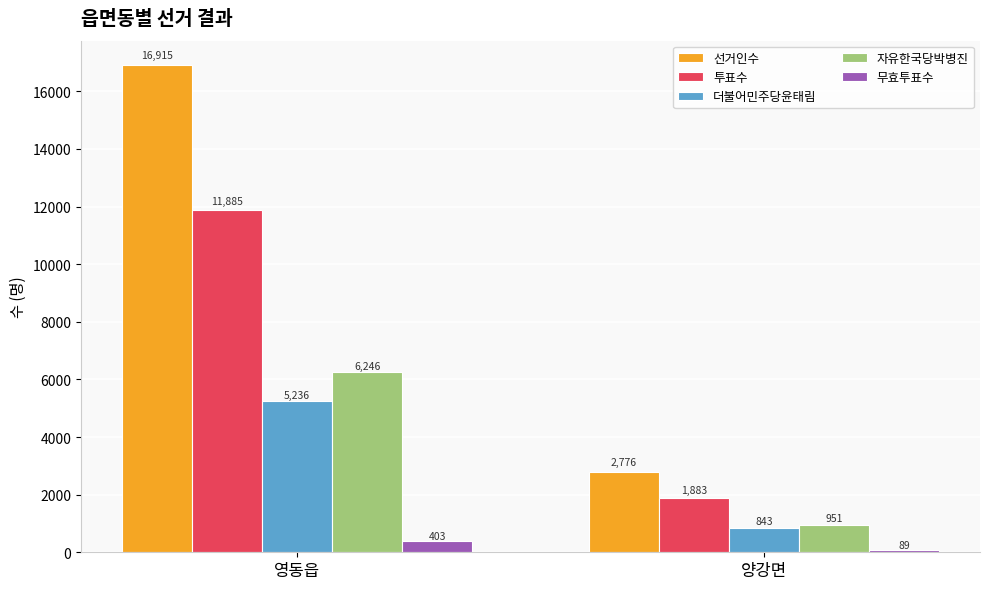

What is the average value of the 선거인수 series?

9846